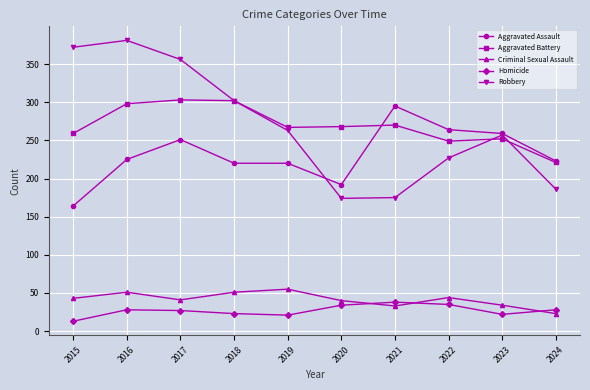

What is the difference between the maximum and minimum values in the Aggravated Assault series?

131